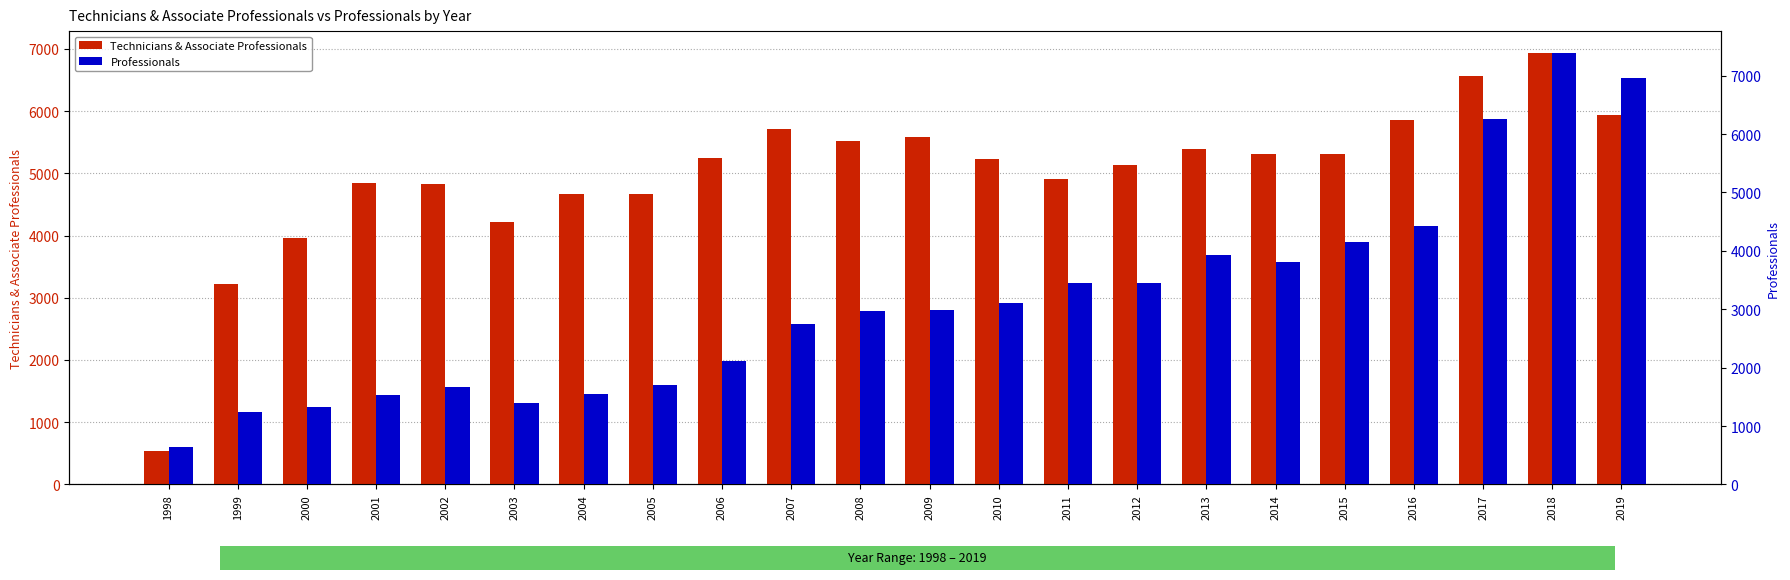

At which label does Technicians & Associate Professionals reach its minimum?

1998